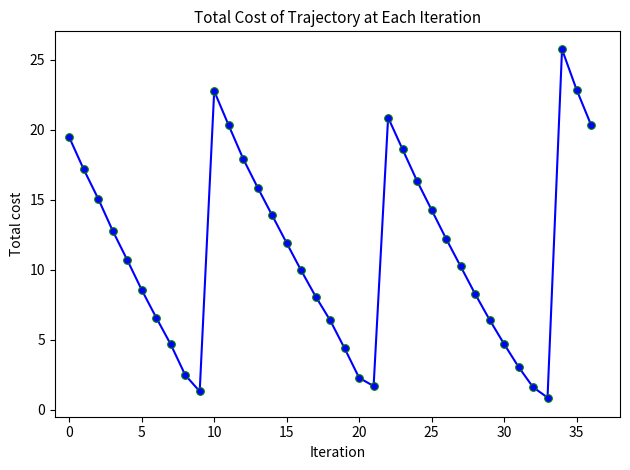

What is the maximum value shown in the chart?

25.8